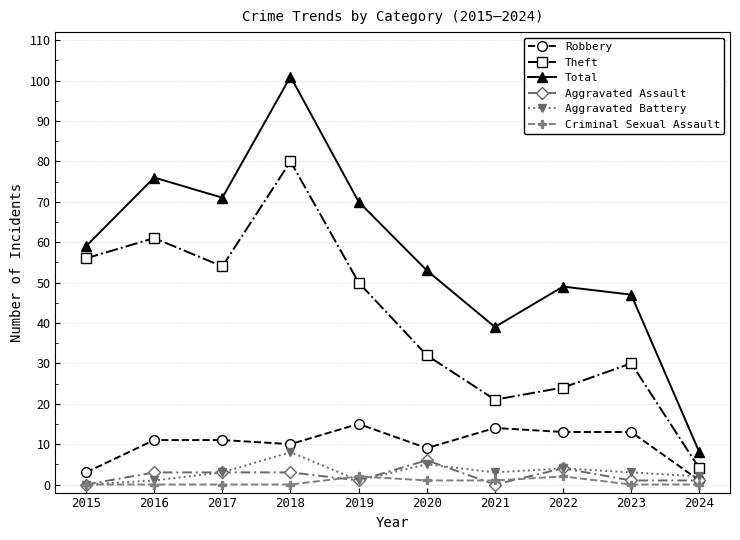

Reading left to right, what are all the values shown in this chart?

Robbery: 3	11	11	10	15	9	14	13	13	1
Theft: 56	61	54	80	50	32	21	24	30	4
Total: 59	76	71	101	70	53	39	49	47	8
Aggravated Assault: 0	3	3	3	1	6	0	4	1	1
Aggravated Battery: 0	1	3	8	1	5	3	4	3	2
Criminal Sexual Assault: 0	0	0	0	2	1	1	2	0	0